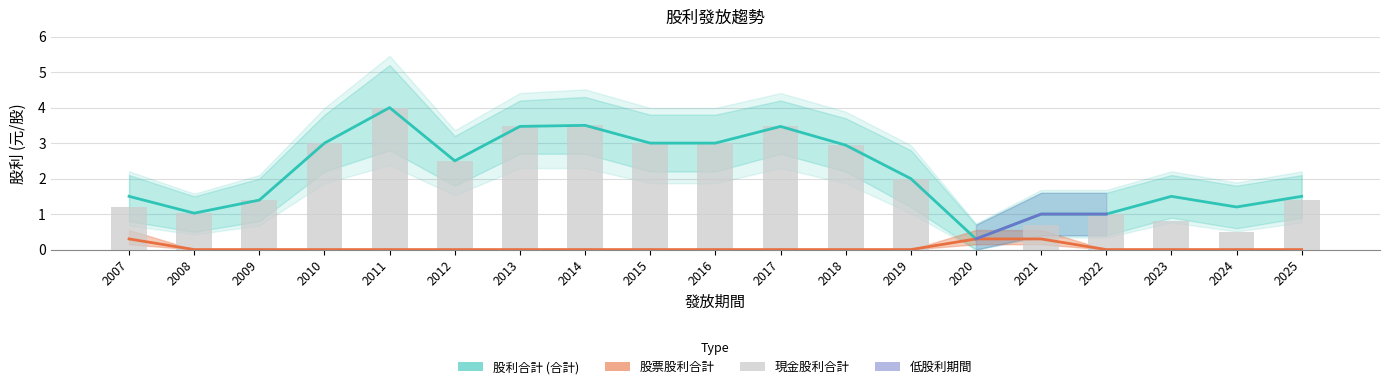

What is the difference between the second highest and minimum values in the 股利合計 series?

3.2